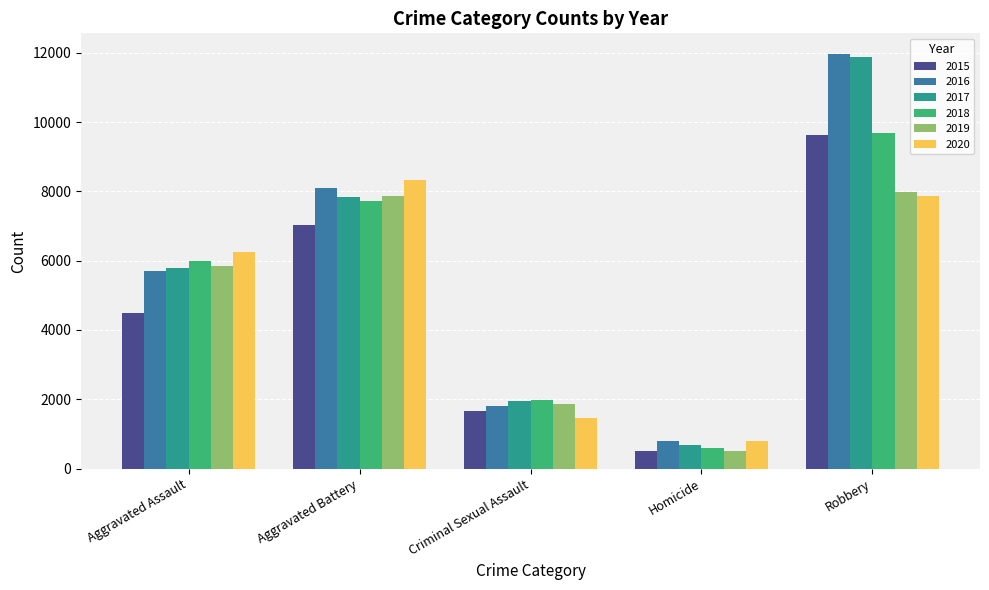

What is the total value across all series at Aggravated Assault?

34089